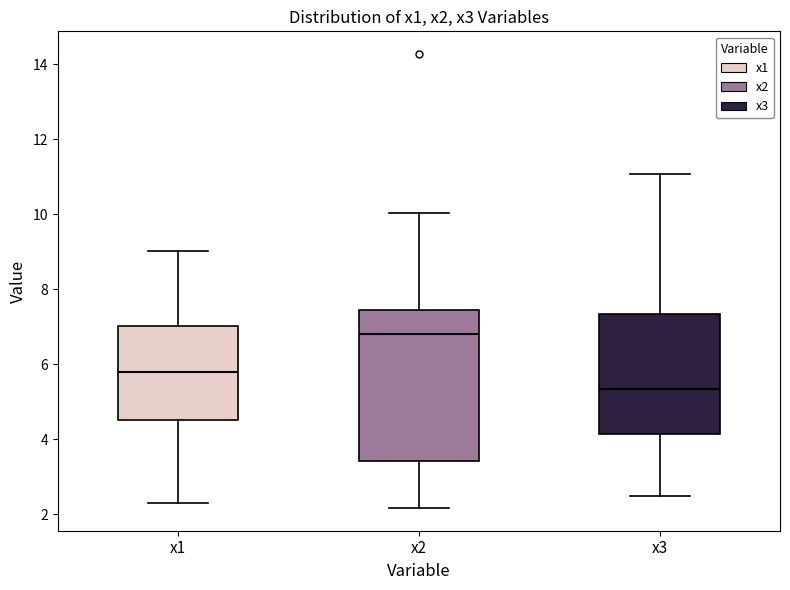

Comparing the boxes themselves (not the whiskers), which one is the tallest?

x2